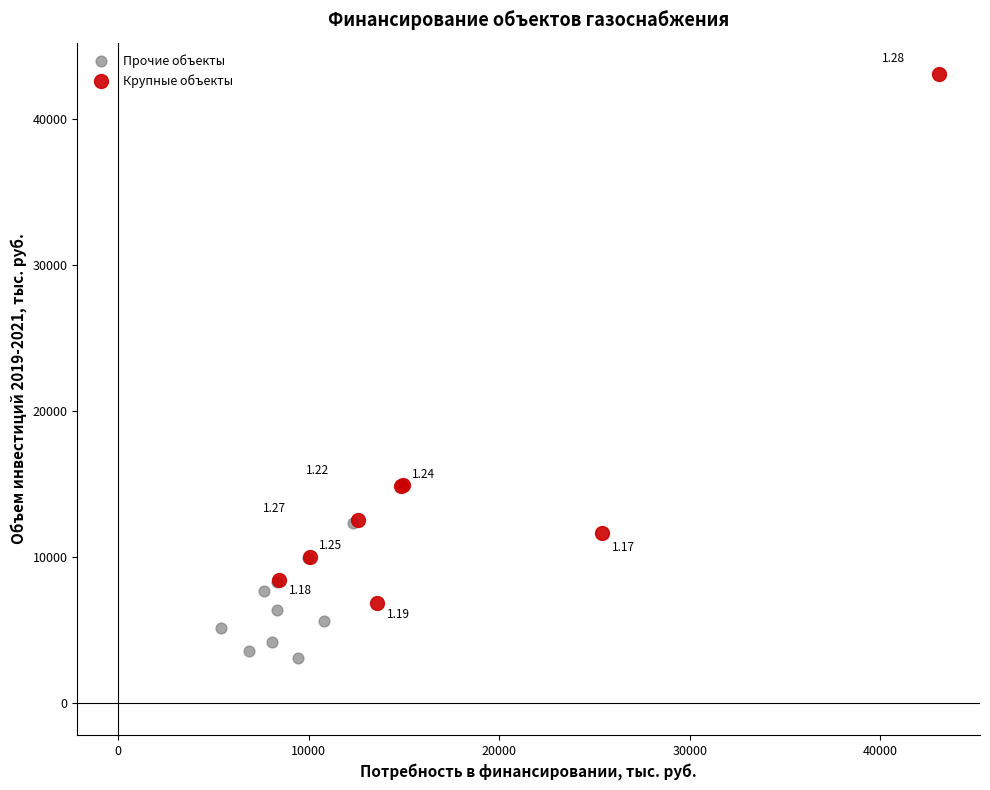

Which series has the widest spread of Y values?

Крупные объекты